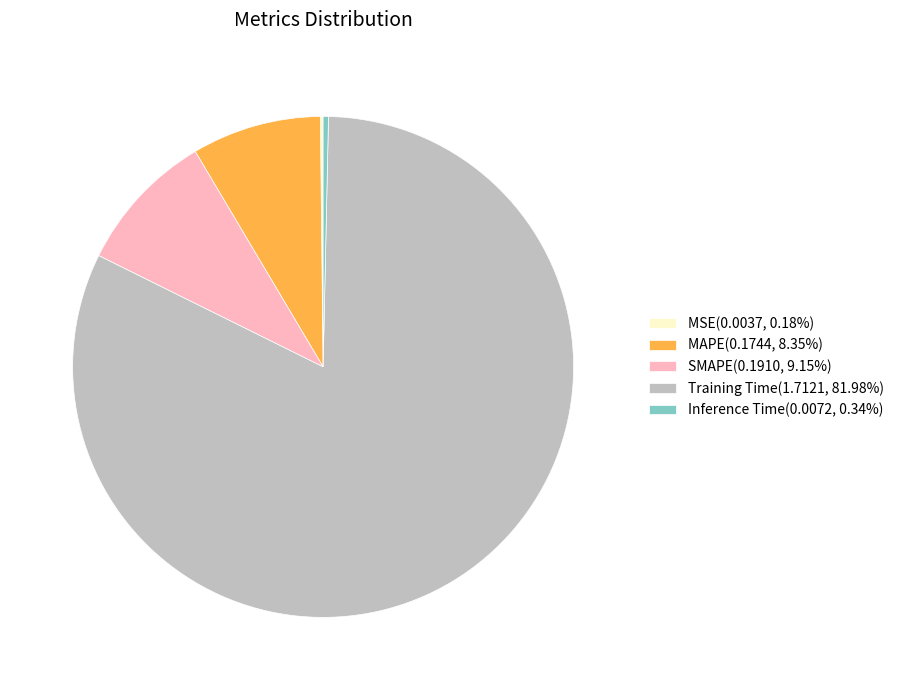

Does Training Time(1.7121, 81.98%) account for over 50% of the chart?

Yes